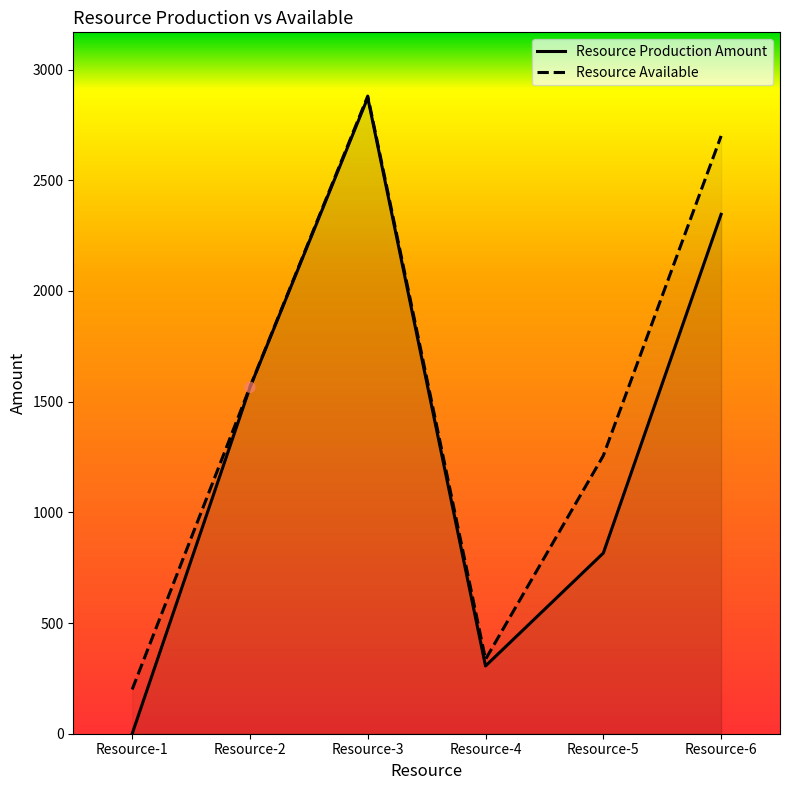

Which series has the largest total across all categories?

Resource Available